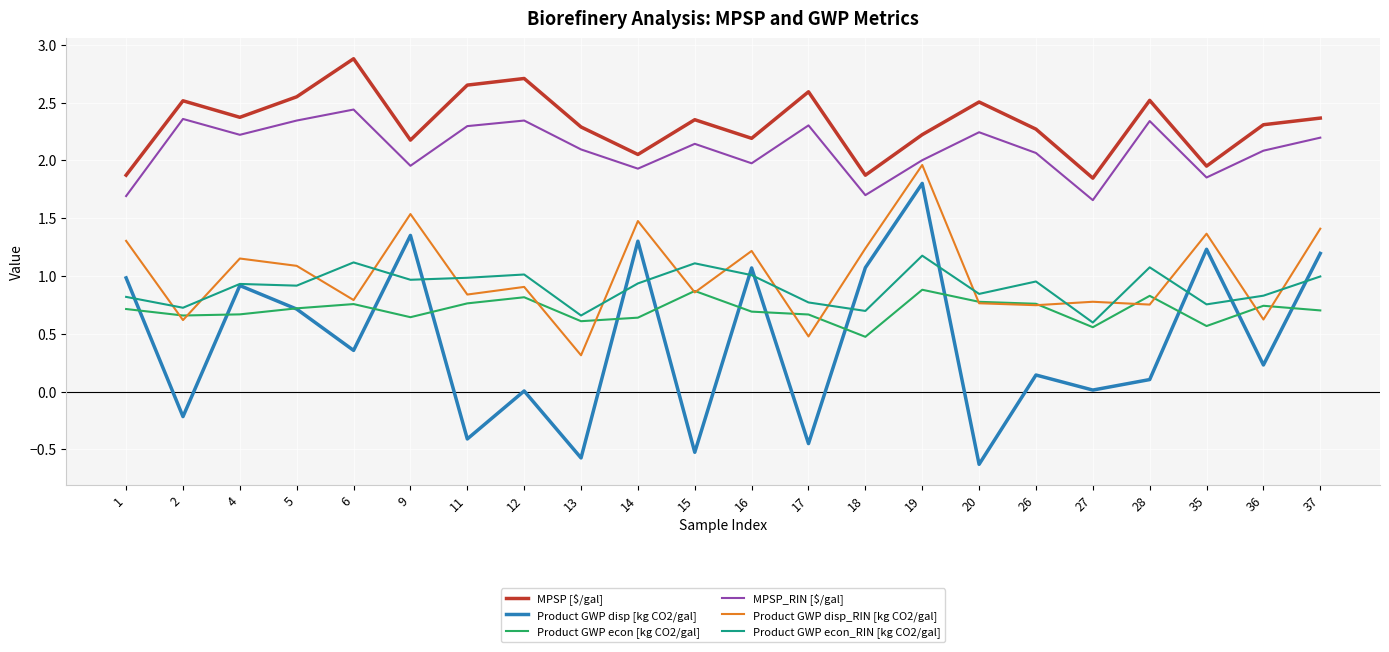

At which category is the sum across all series the highest?

19